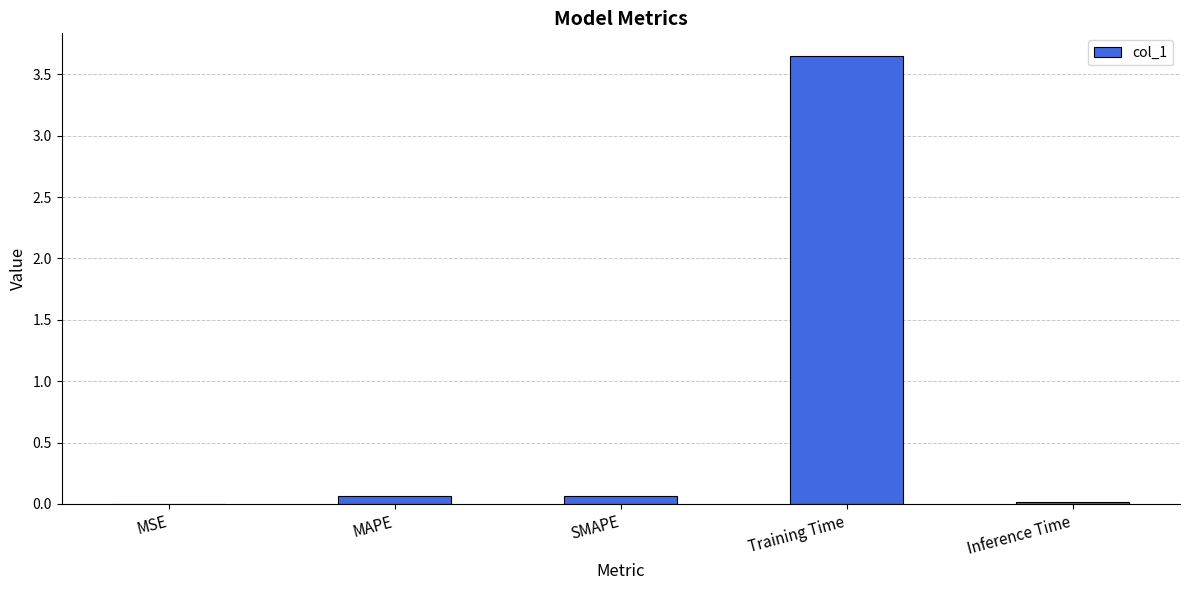

What is the sum of all values?

3.8